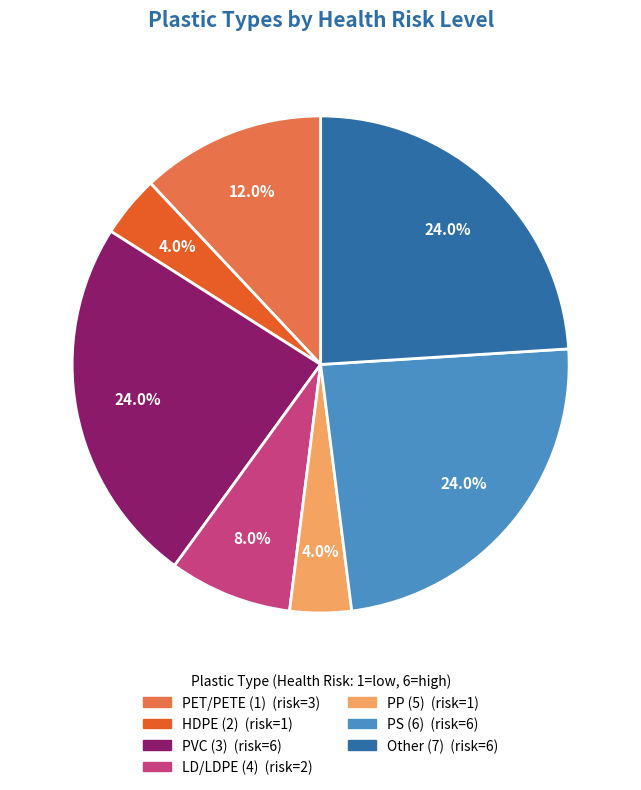

Is the sum of LD/LDPE (4) and HDPE (2) greater than half?

No